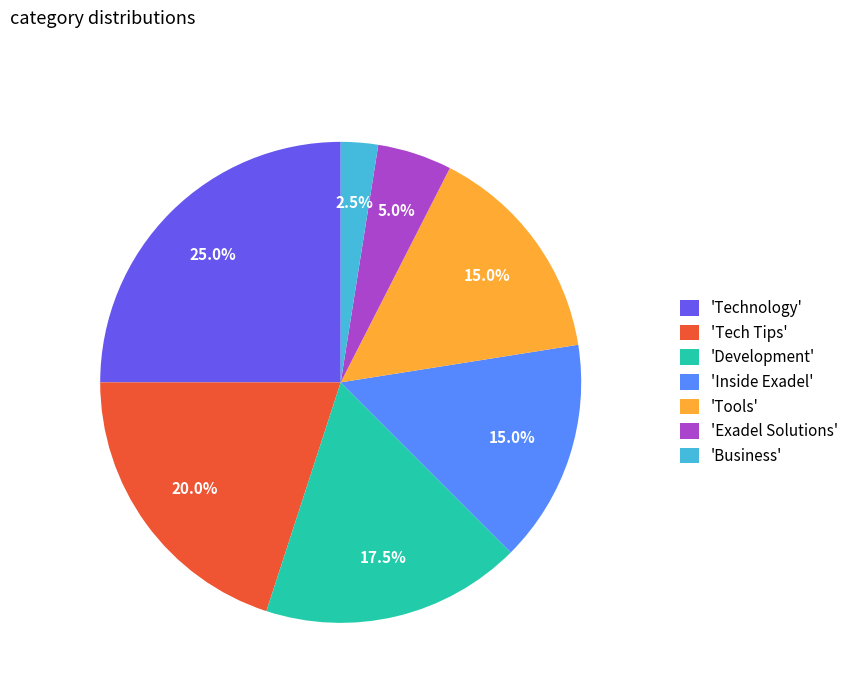

Approximately how many times larger is the value at 'Development' compared to 'Inside Exadel'?

1.2